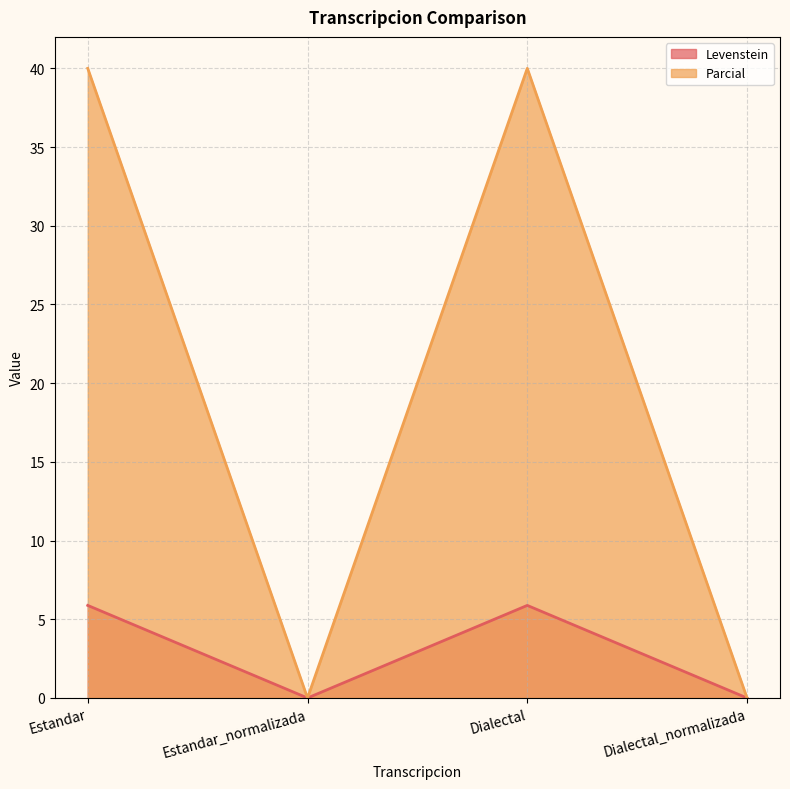

Where is the first local maximum for Parcial?

Dialectal